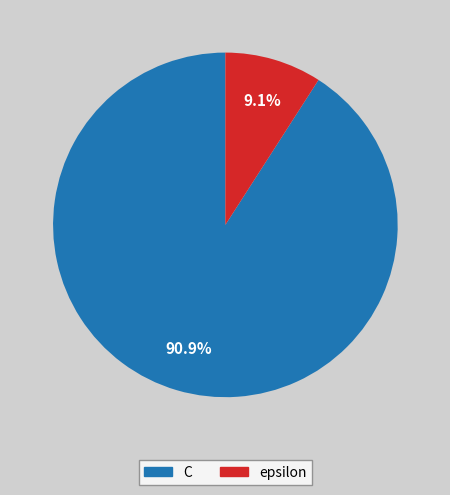

How much of the chart is everything except epsilon?

90.9%